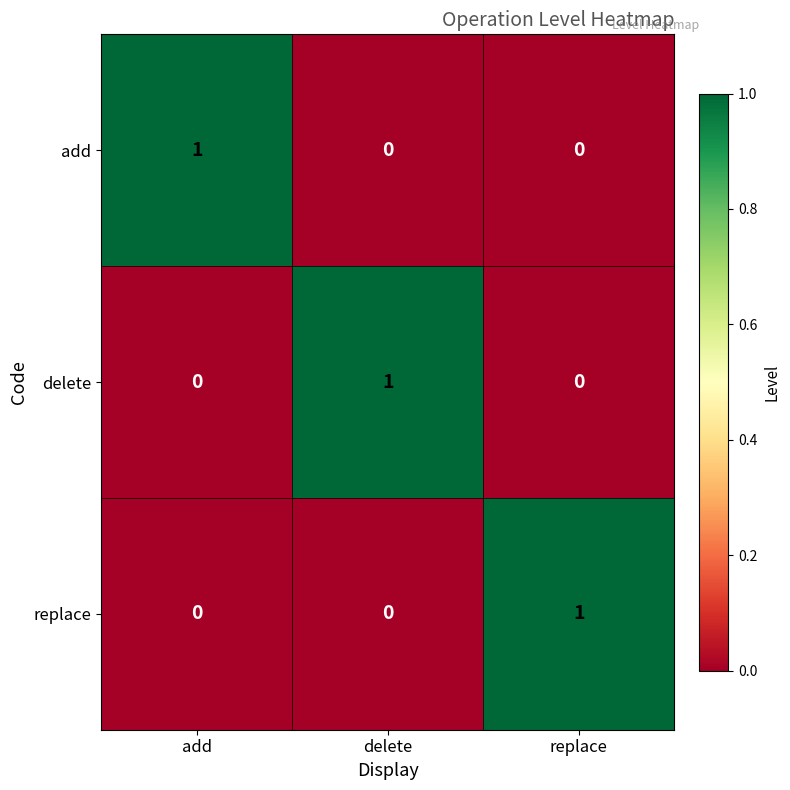

Count the add values in the range 0 to 1.

3